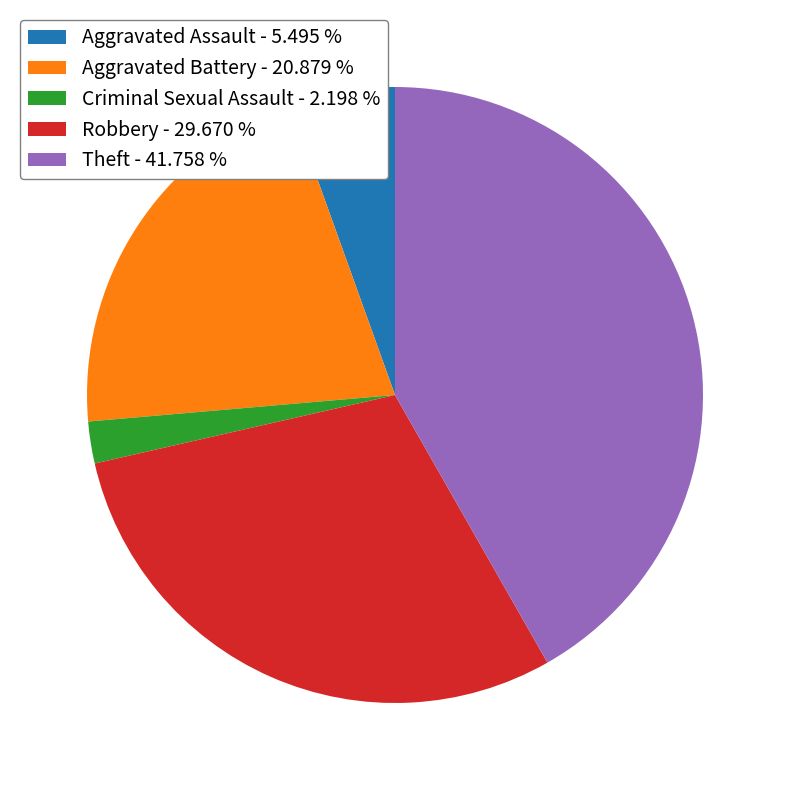

Which slice is the largest?

Theft - 41.758 %